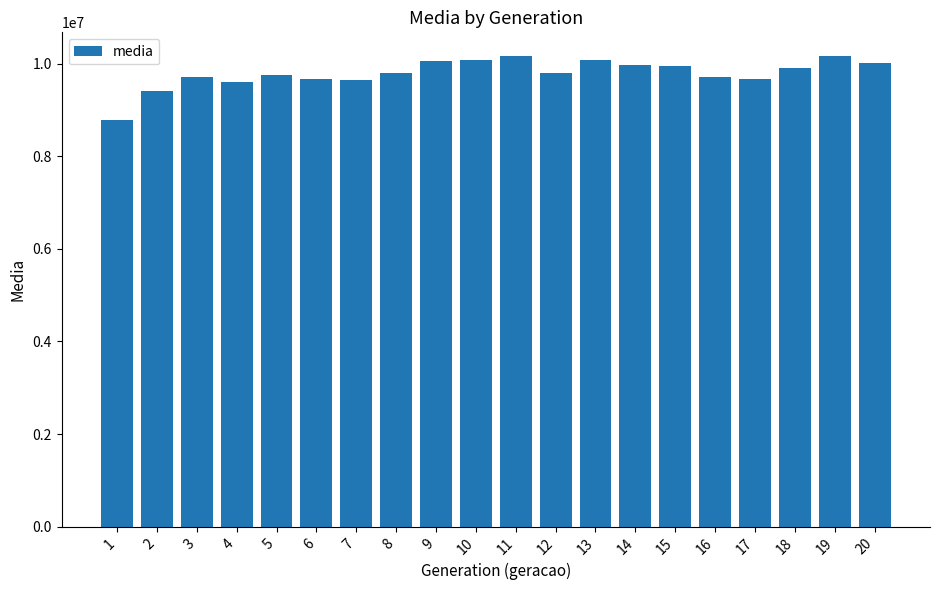

Between 6 and 8, which is larger?

8